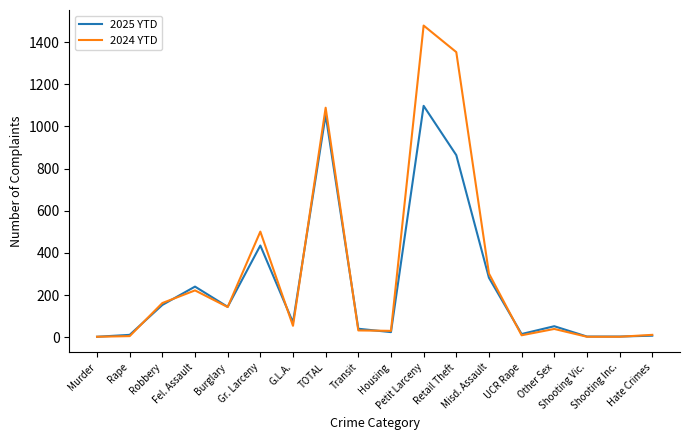

Rank the series by their maximum value, from highest to lowest.

2024 YTD, 2025 YTD